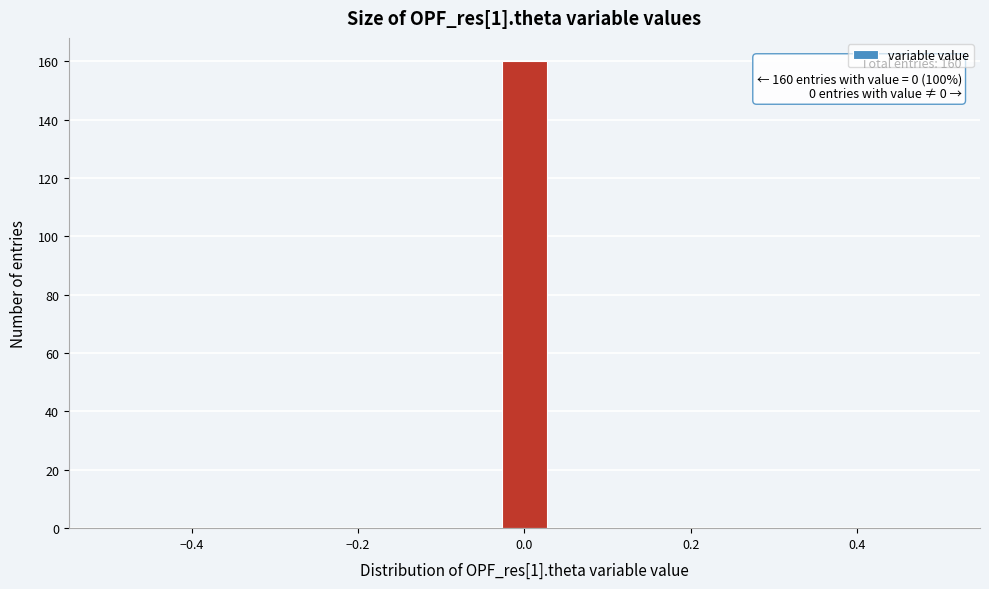

Around what value on the x-axis is the tallest bar? Give the approximate position of its centre, as read against the axis.

0.00